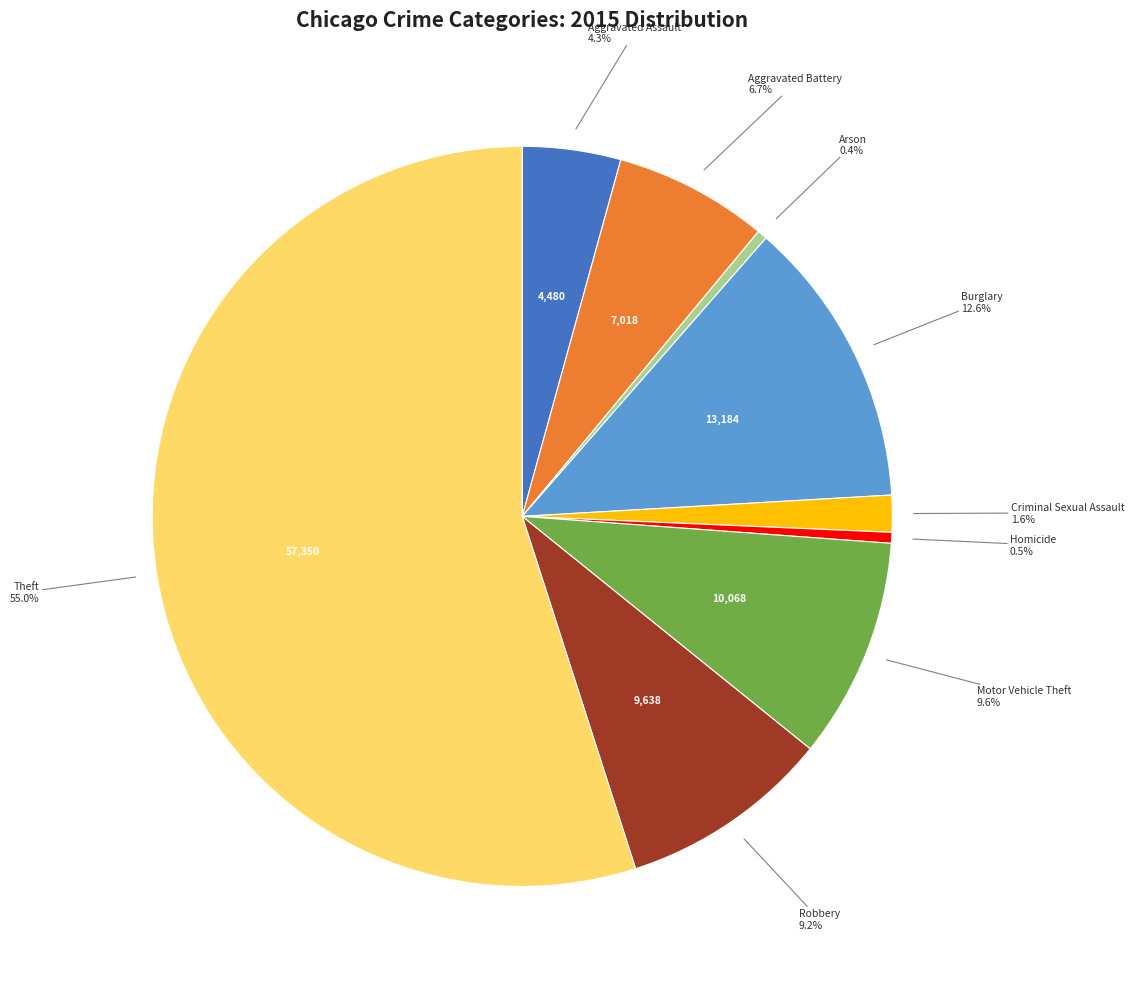

To the nearest percent, what is the difference between the Theft and Motor Vehicle Theft slice percentages?

45%